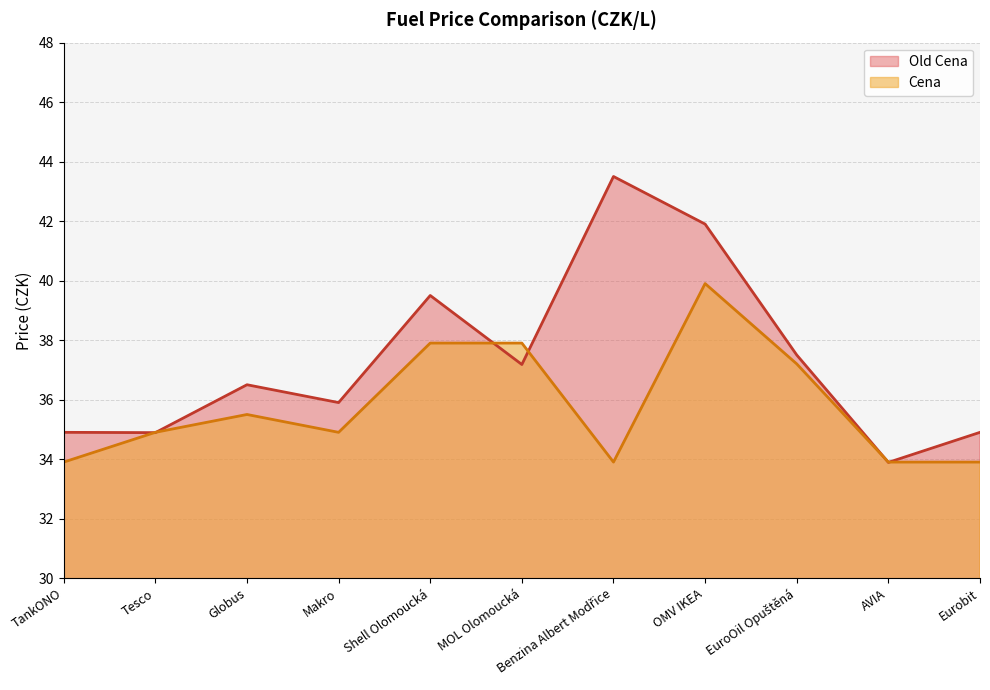

Reading left to right, transcribe all the data shown in this chart.

Old Cena: 34.9	34.9	36.5	35.9	39.5	37.2	43.5	41.9	37.5	33.9	34.9
Cena: 33.9	34.9	35.5	34.9	37.9	37.9	33.9	39.9	37.2	33.9	33.9